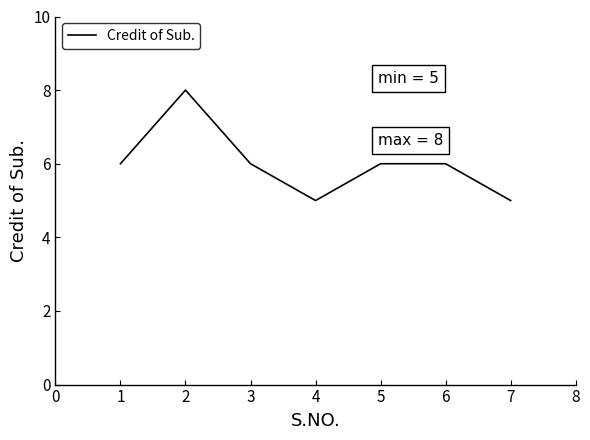

The value at 4 is 9. True or false?

False